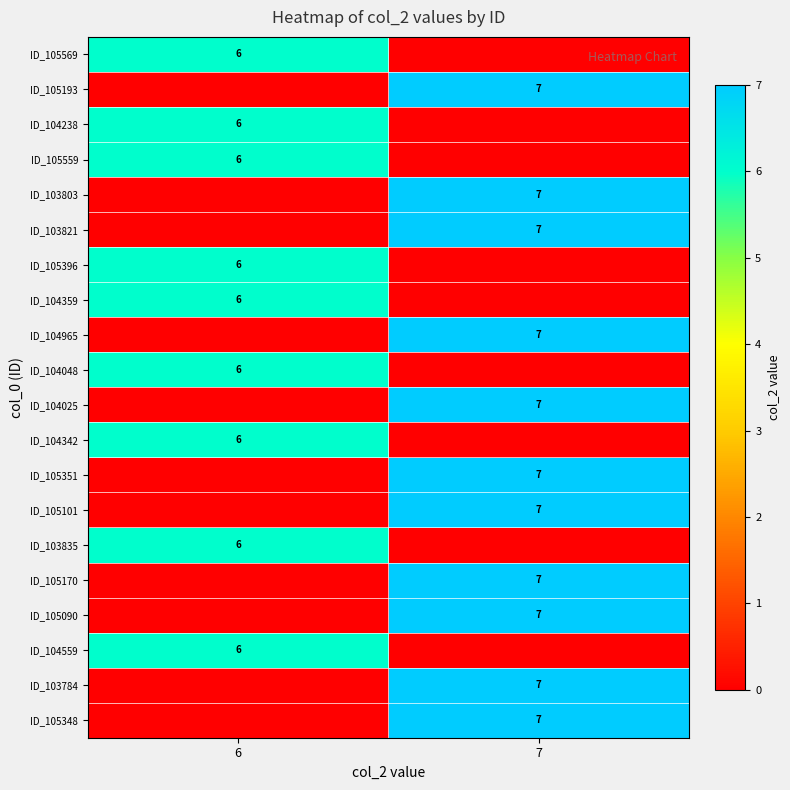

The ID_103821 series shows 4 at 7. True or false?

False